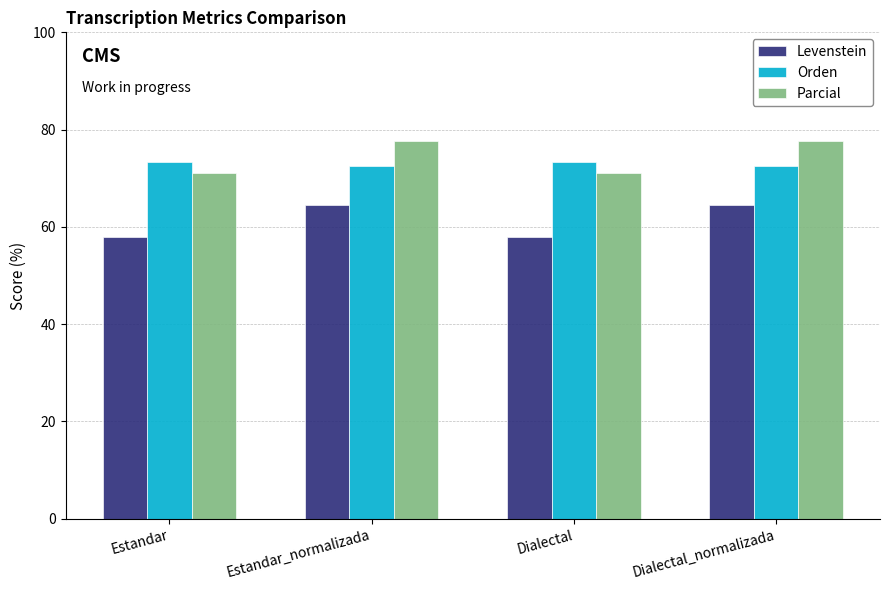

How many bars are there in total?

12